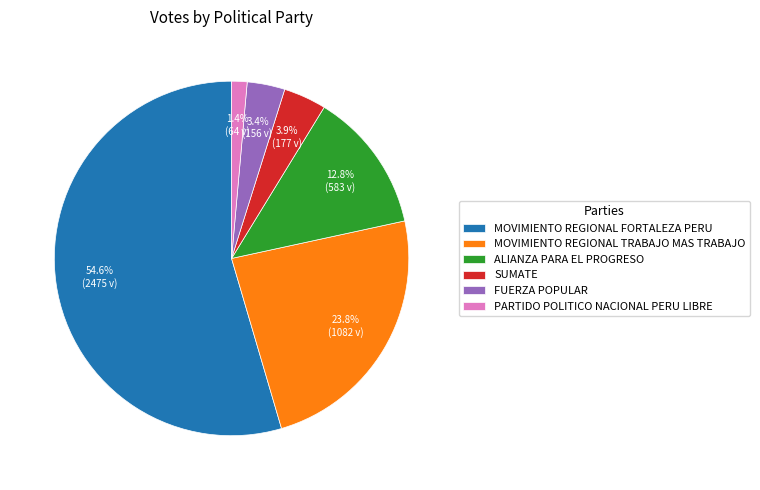

What percentage is the ALIANZA PARA EL PROGRESO slice, to the nearest percent?

13%